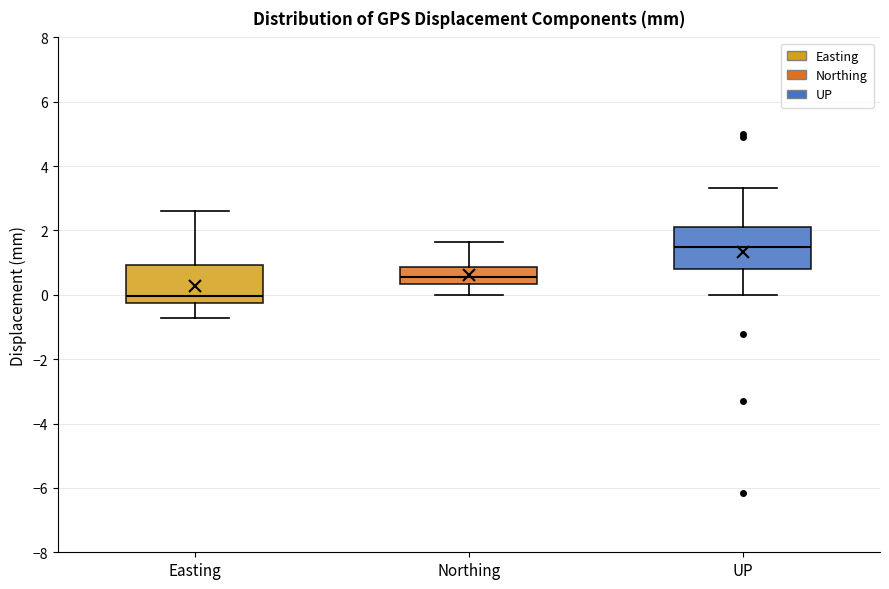

Where does the upper whisker of the box for UP end on the y-axis? The values are not printed on the chart, so give them approximately, as read against the axis.

3.4